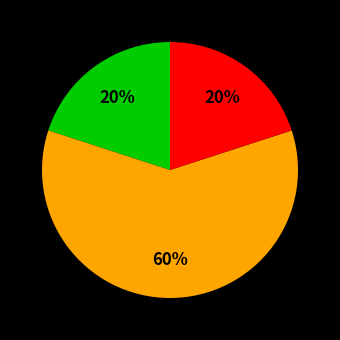

To the nearest percent, what is the difference between the largest and smallest slice percentages?

40%